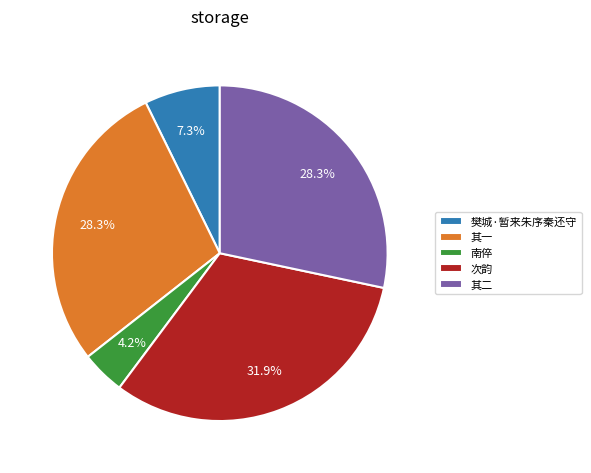

What is the largest slice in the pie chart?

次韵